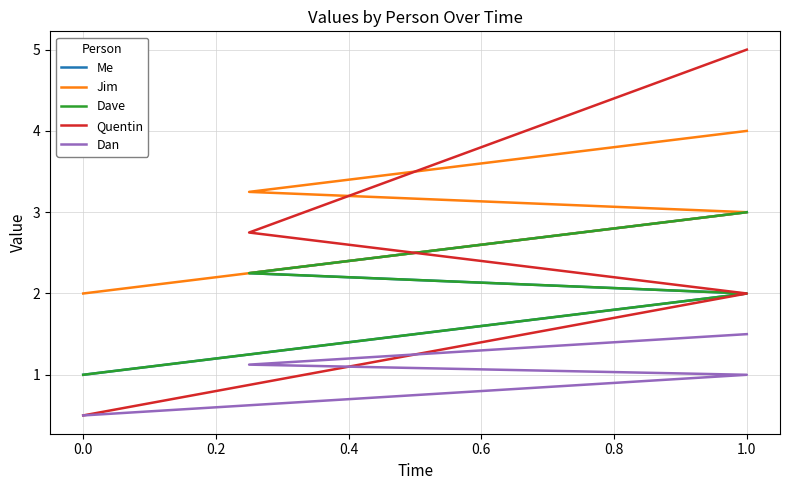

What are all the series names shown in the legend?

Me, Jim, Dave, Quentin, Dan